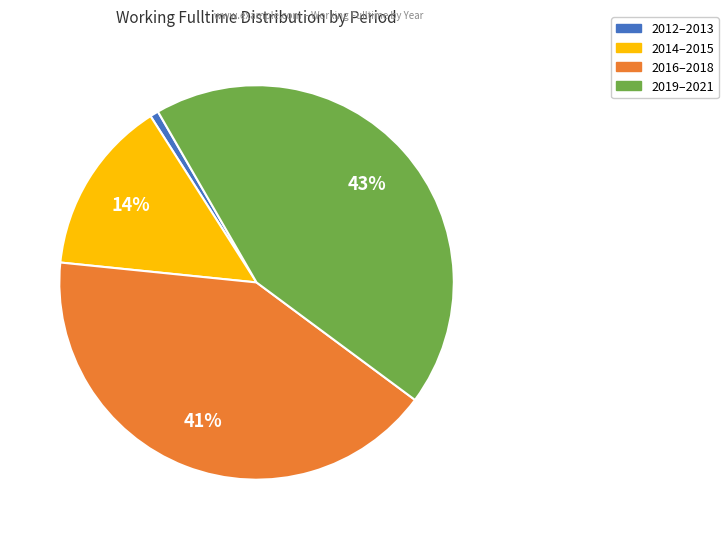

Is there a majority slice in this chart?

No